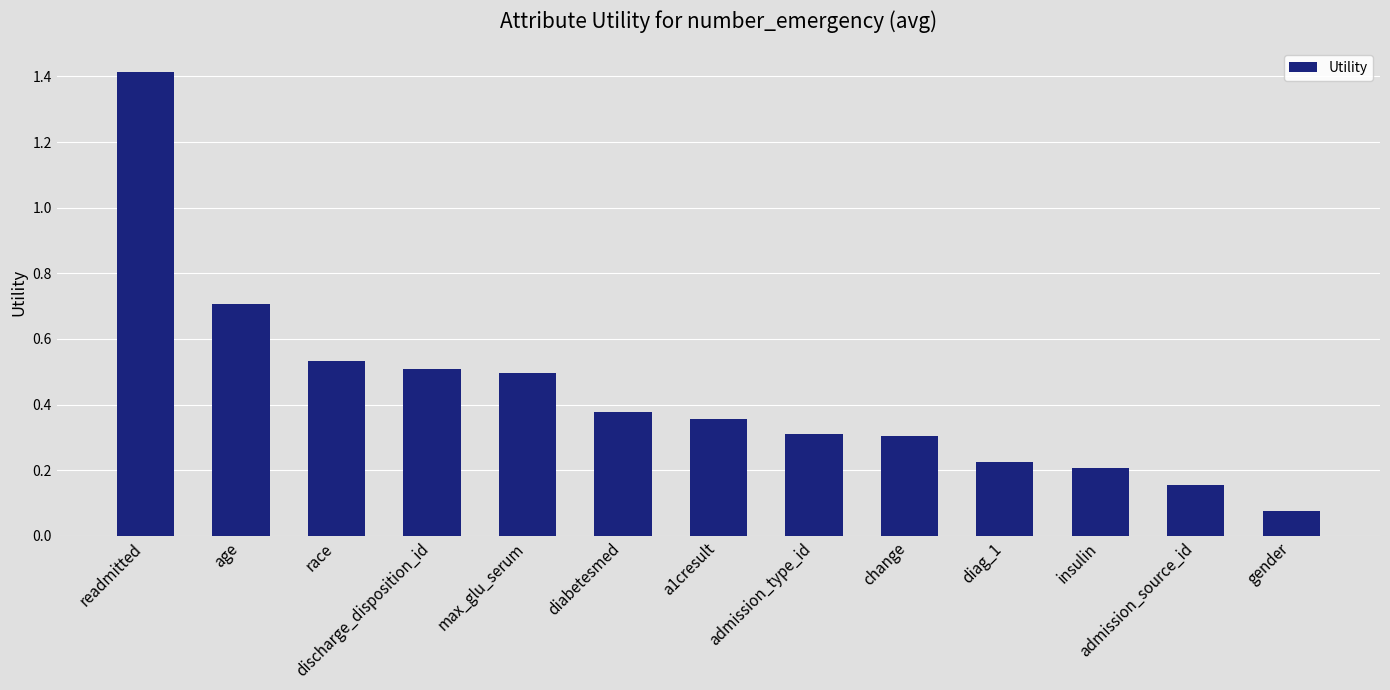

Which has a higher value, change or diabetesmed?

diabetesmed